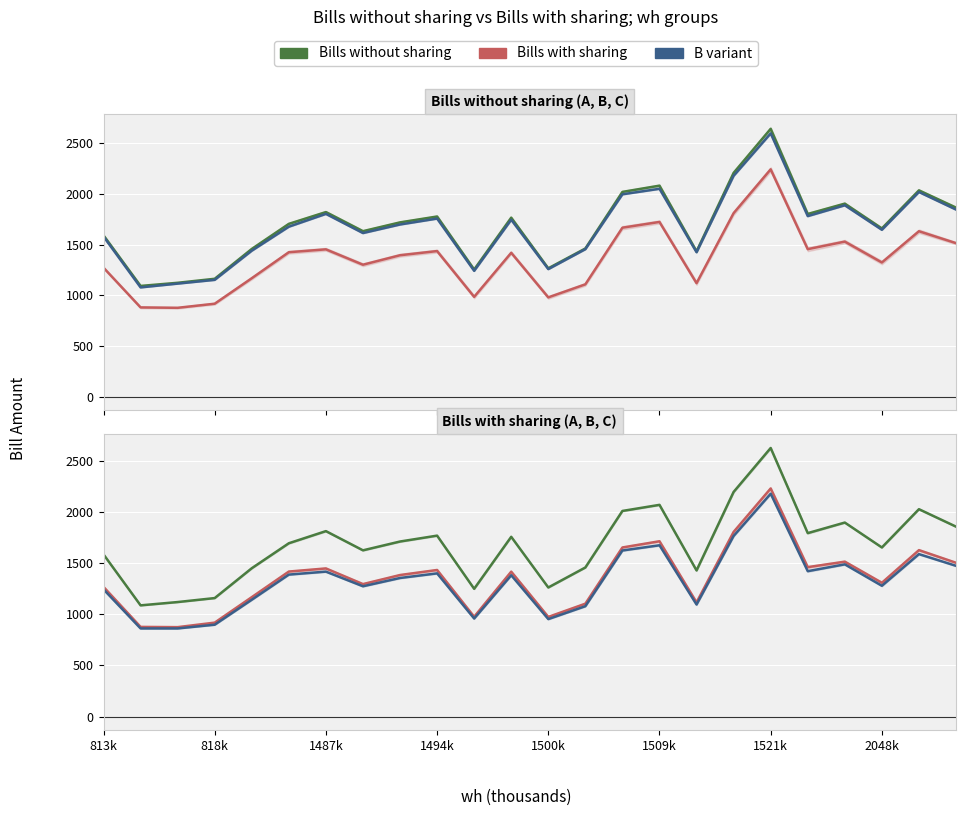

Where is Bills without sharing nearest to the value 1866?

23